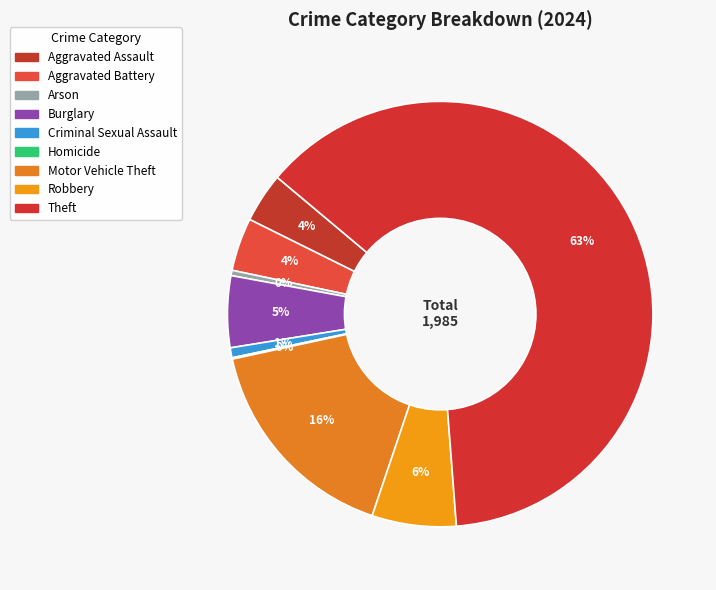

Rank the categories by value from highest to lowest.

Theft, Motor Vehicle Theft, Robbery, Burglary, Aggravated Battery, Aggravated Assault, Criminal Sexual Assault, Arson, Homicide